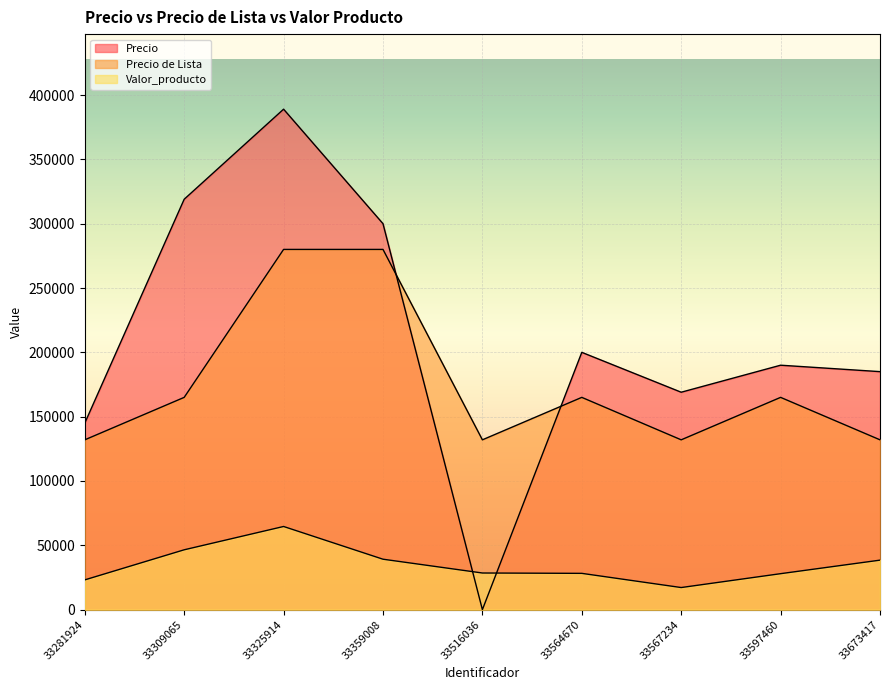

After their last crossing, which series has the higher values: Precio or Valor_producto?

Precio